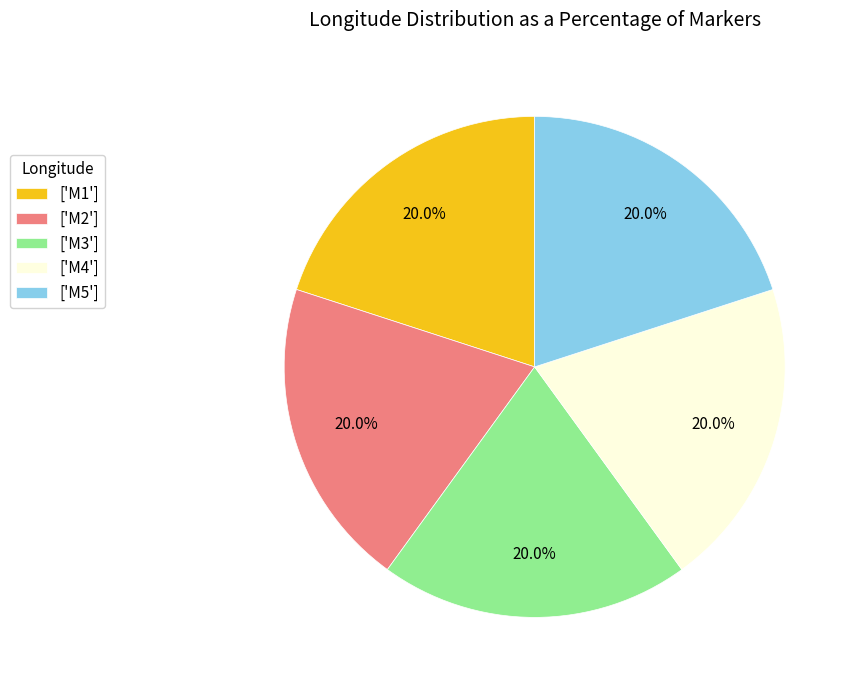

Approximately how many times larger is the value at ['M1'] compared to ['M5']?

1.0